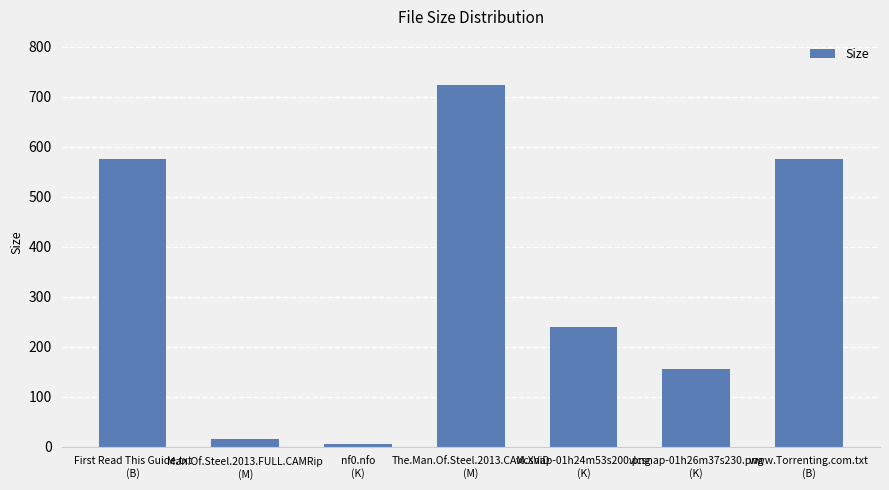

How many bars are there in total?

7